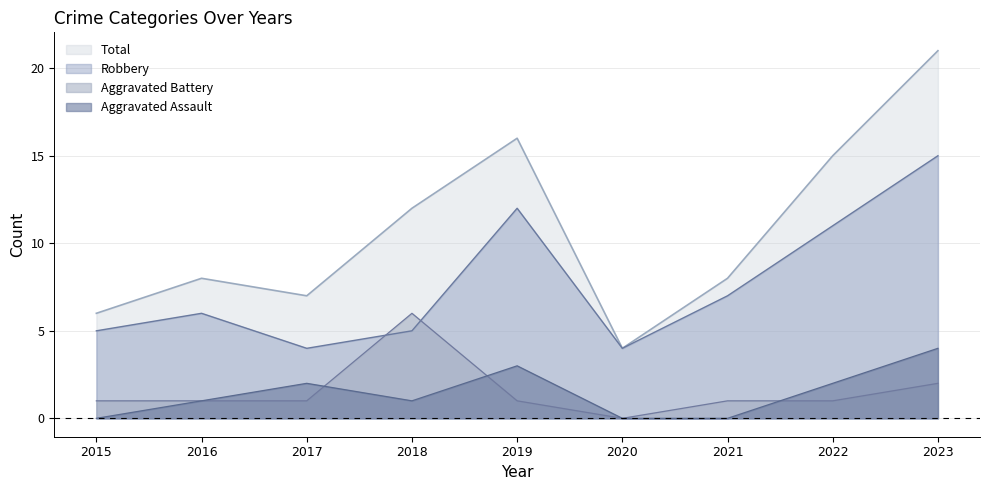

What is the average value of the Aggravated Assault series?

1